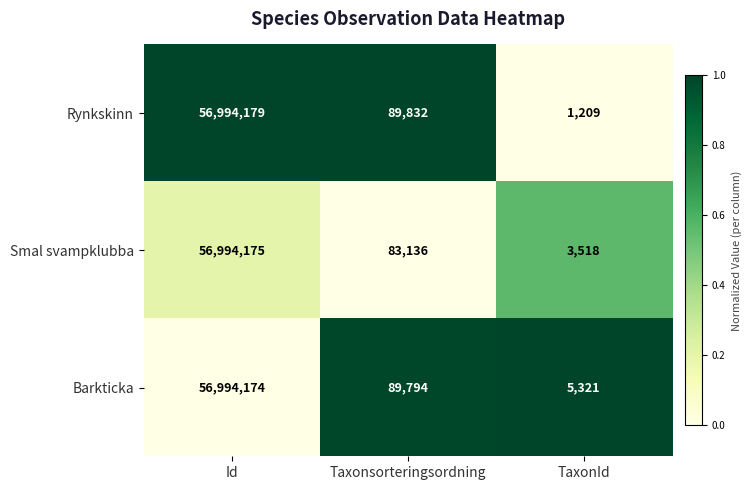

What value does the Smal svampklubba series have at TaxonId?

3518